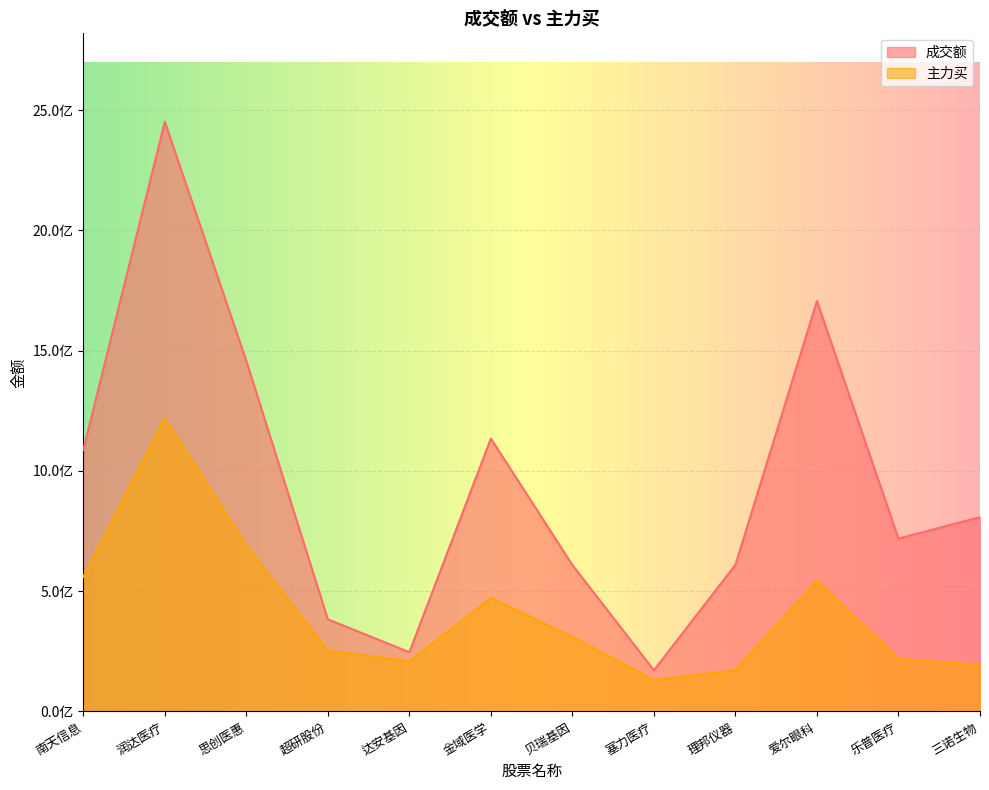

The value of 主力买 at 贝瑞基因 is 504470128. True or false?

False